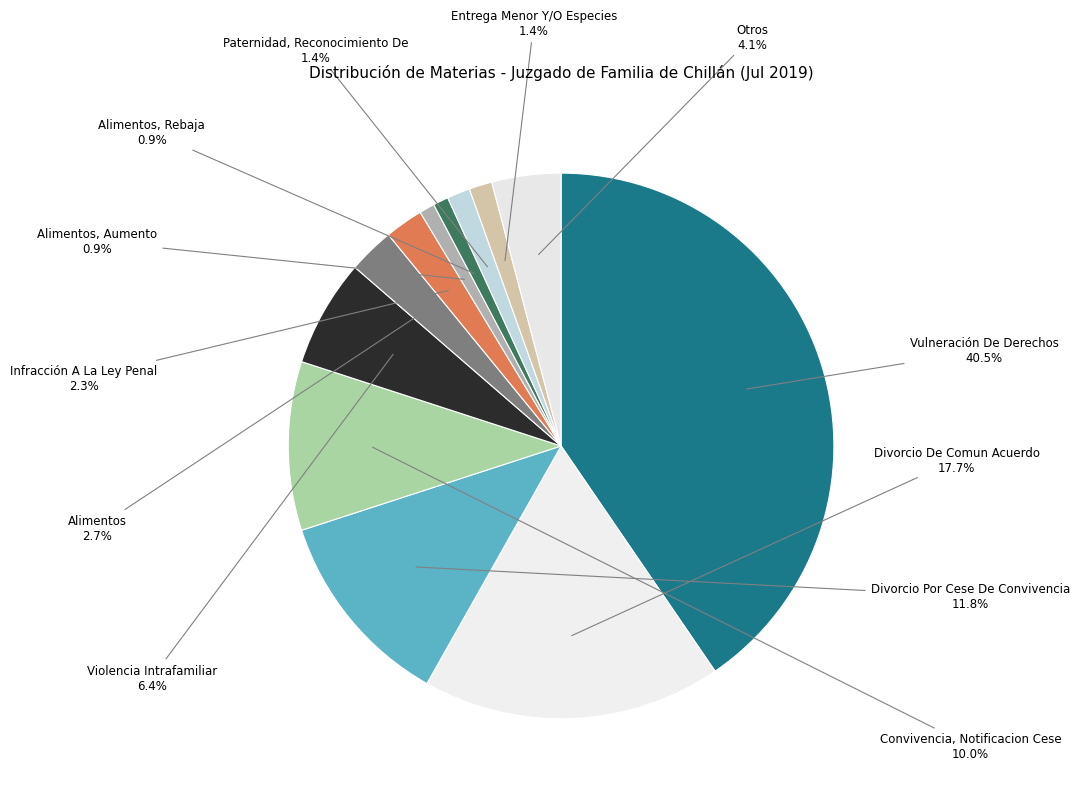

To the nearest percent, what is the difference between the Convivencia, Notificacion Cese and Vulneración De Derechos slice percentages?

30%